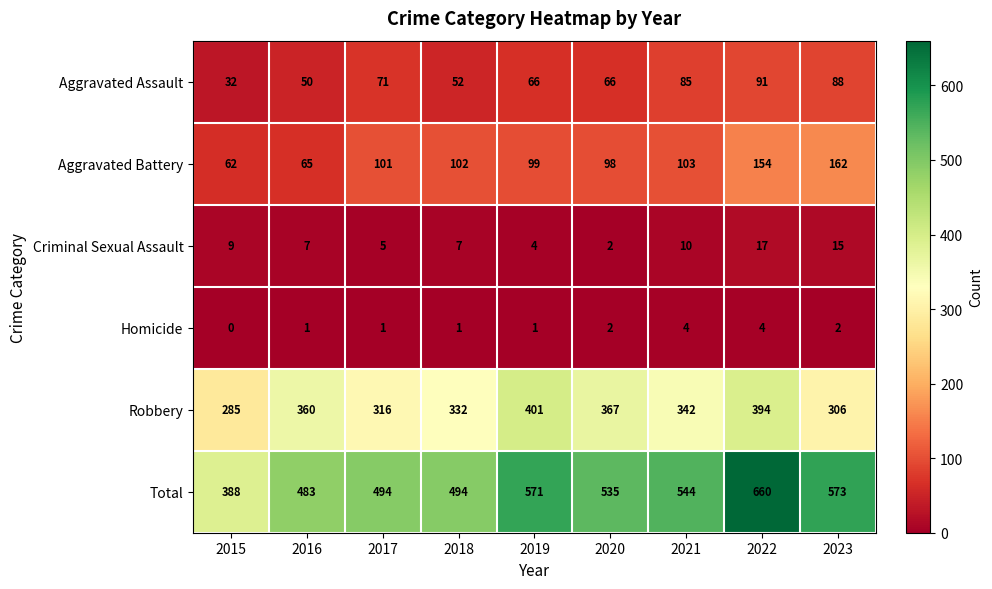

What is the maximum value for Homicide?

4